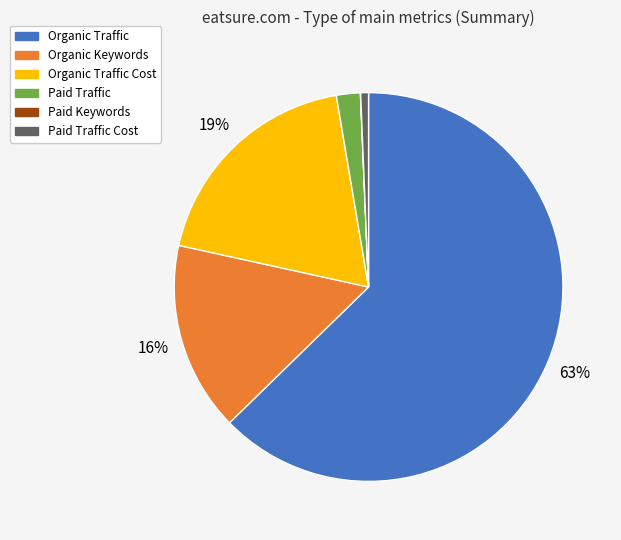

What is the ratio of the value at Organic Keywords to the value at Organic Traffic Cost?

0.8